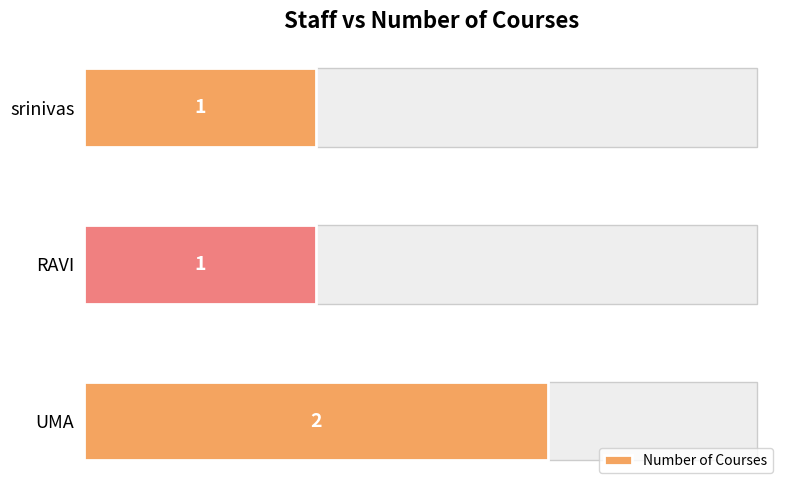

Which category has the highest value in the Number of Courses series?

UMA